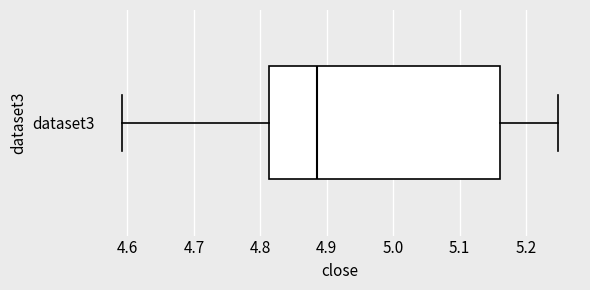

Read this box plot against the x-axis: the position of the median line, the range covered by the box, and the ends of both whiskers. The values are not printed on the chart, so give them approximately, as read against the axis.

median 4.89, box 4.81 to 5.16, whiskers 4.59 to 5.25